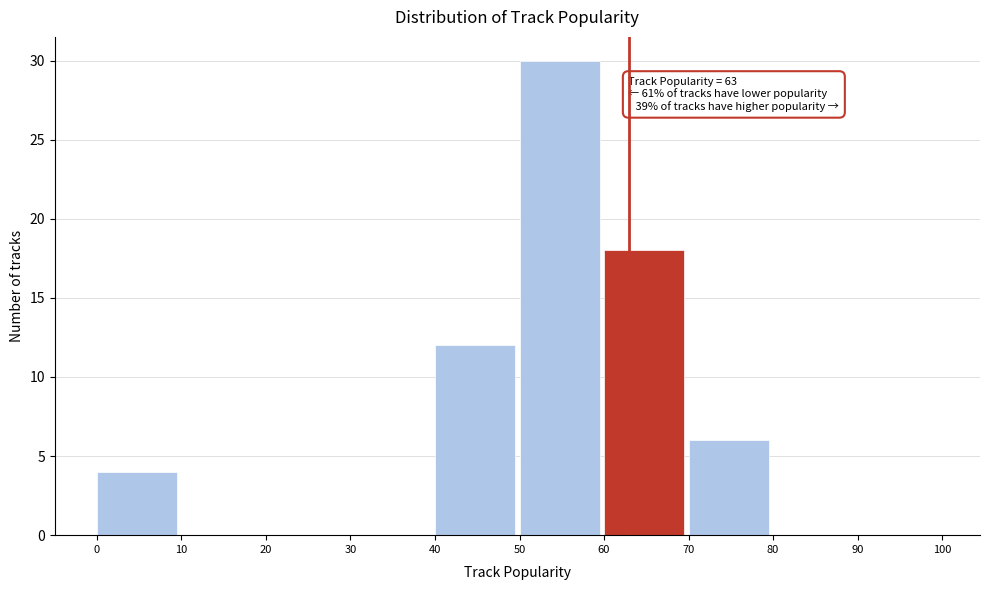

Which range on the x-axis has the tallest bar?

50 to 60